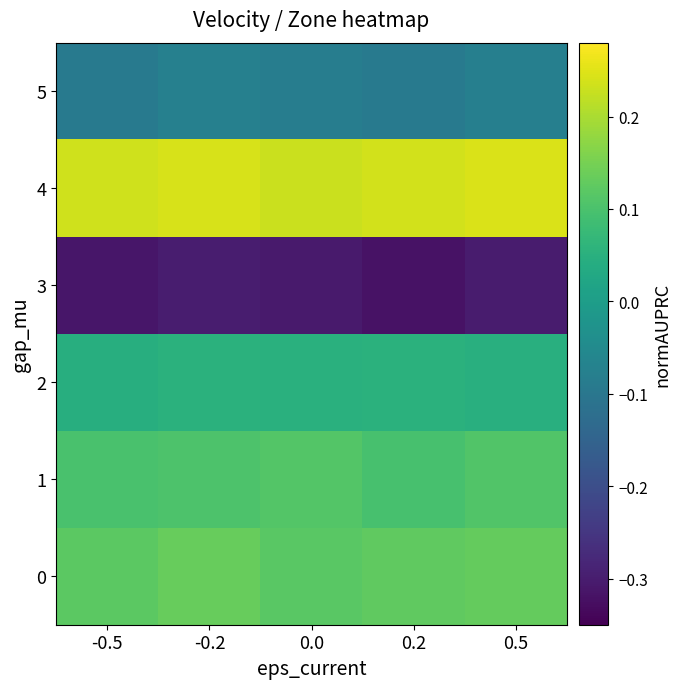

What is the smallest value displayed?

-0.3